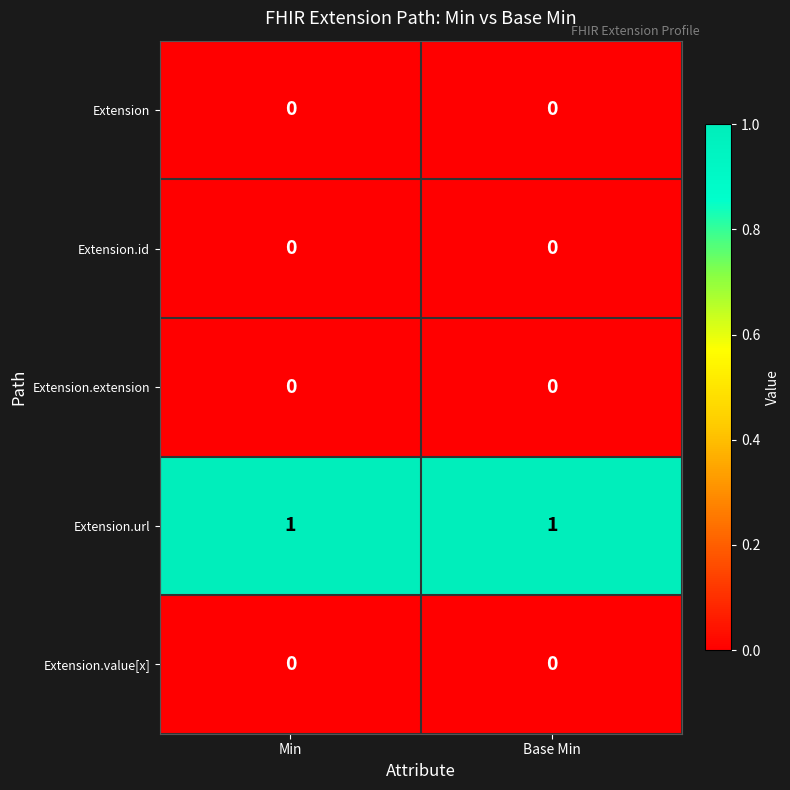

What is the total value across all series at Min?

1